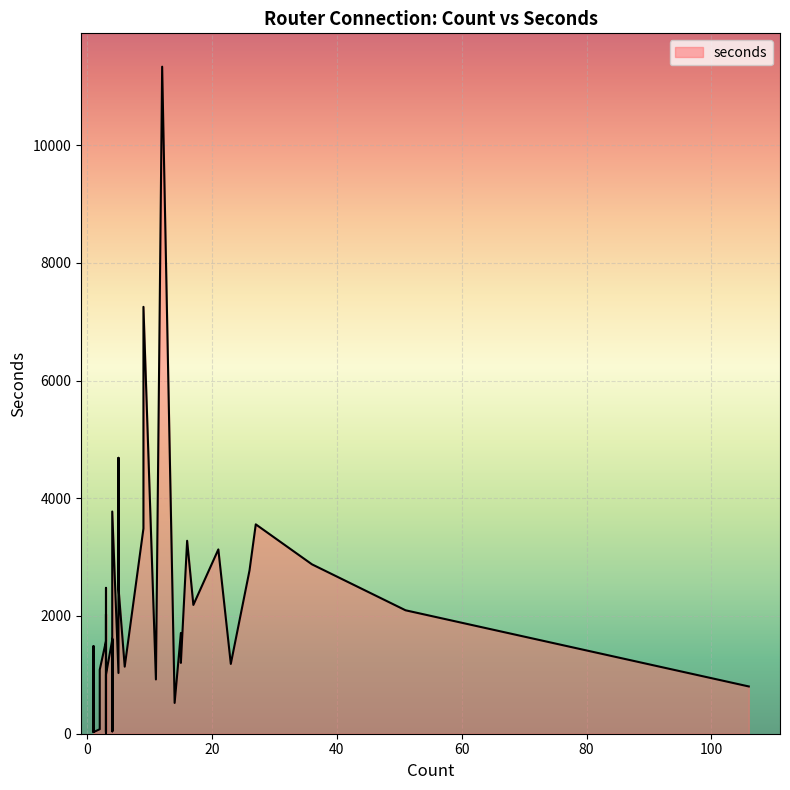

At which category does the chart reach its peak across all series?

12